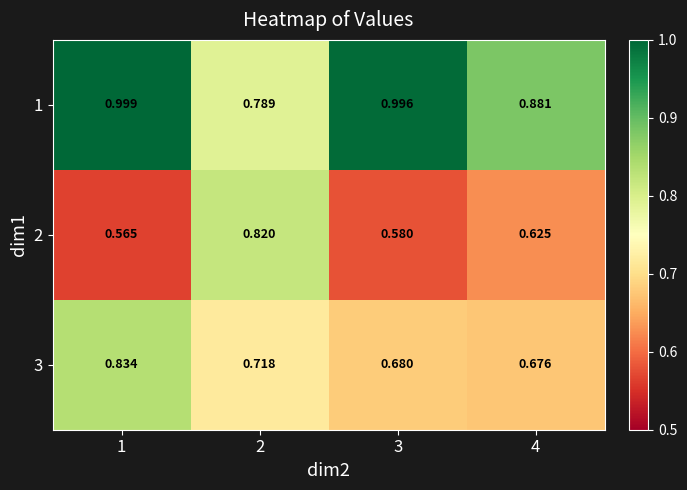

Is the value of 1 at 2 greater than the value of 3 at 2?

Yes